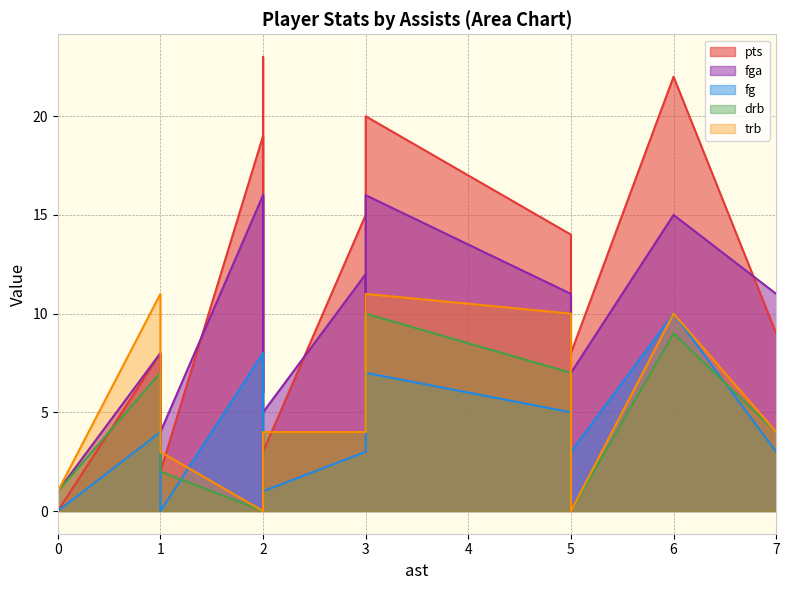

True or false: fg has a value of 1 at 2.

True